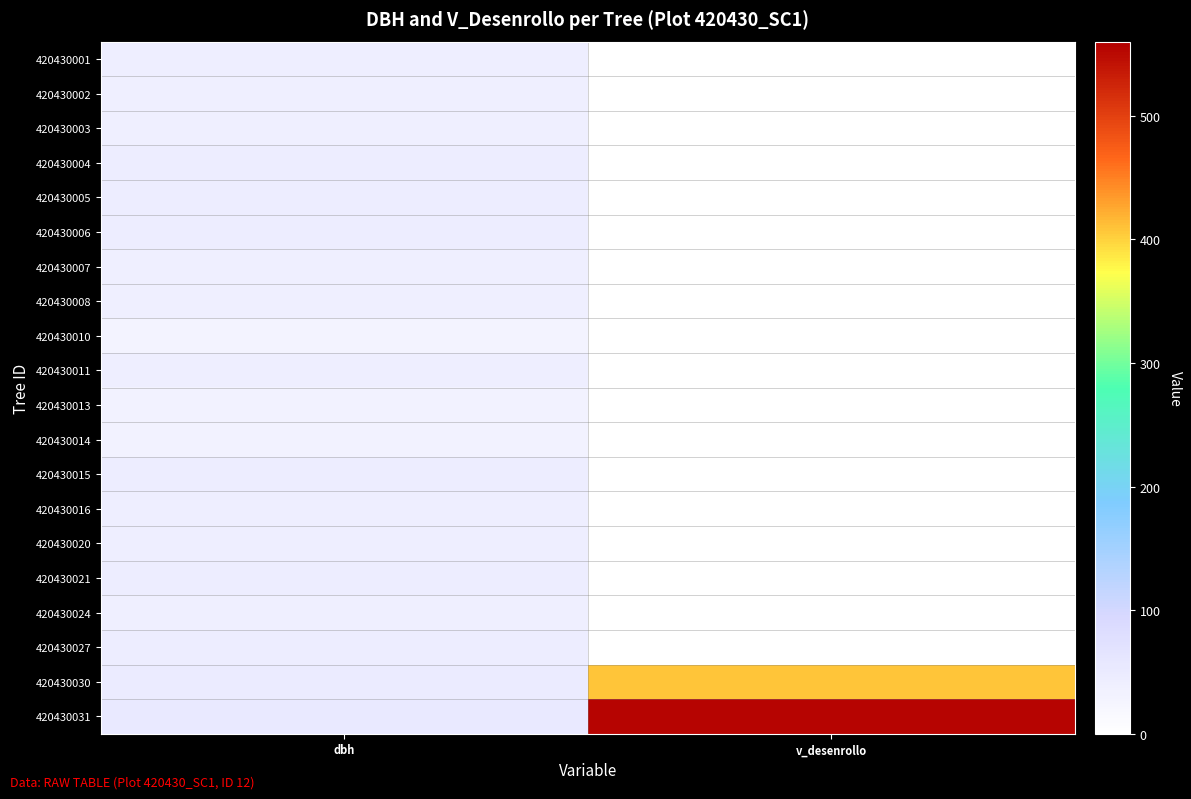

At how many categories does at least one series exceed 78?

1